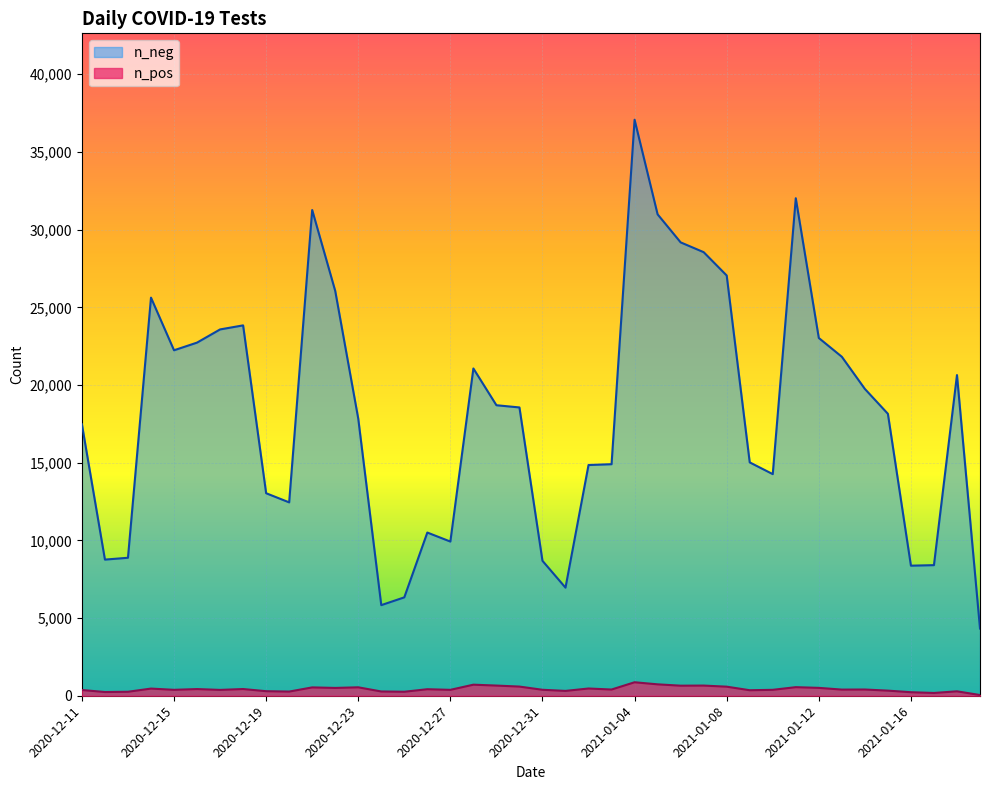

Between 2021-01-06 and 2020-12-24, which is larger?

2021-01-06